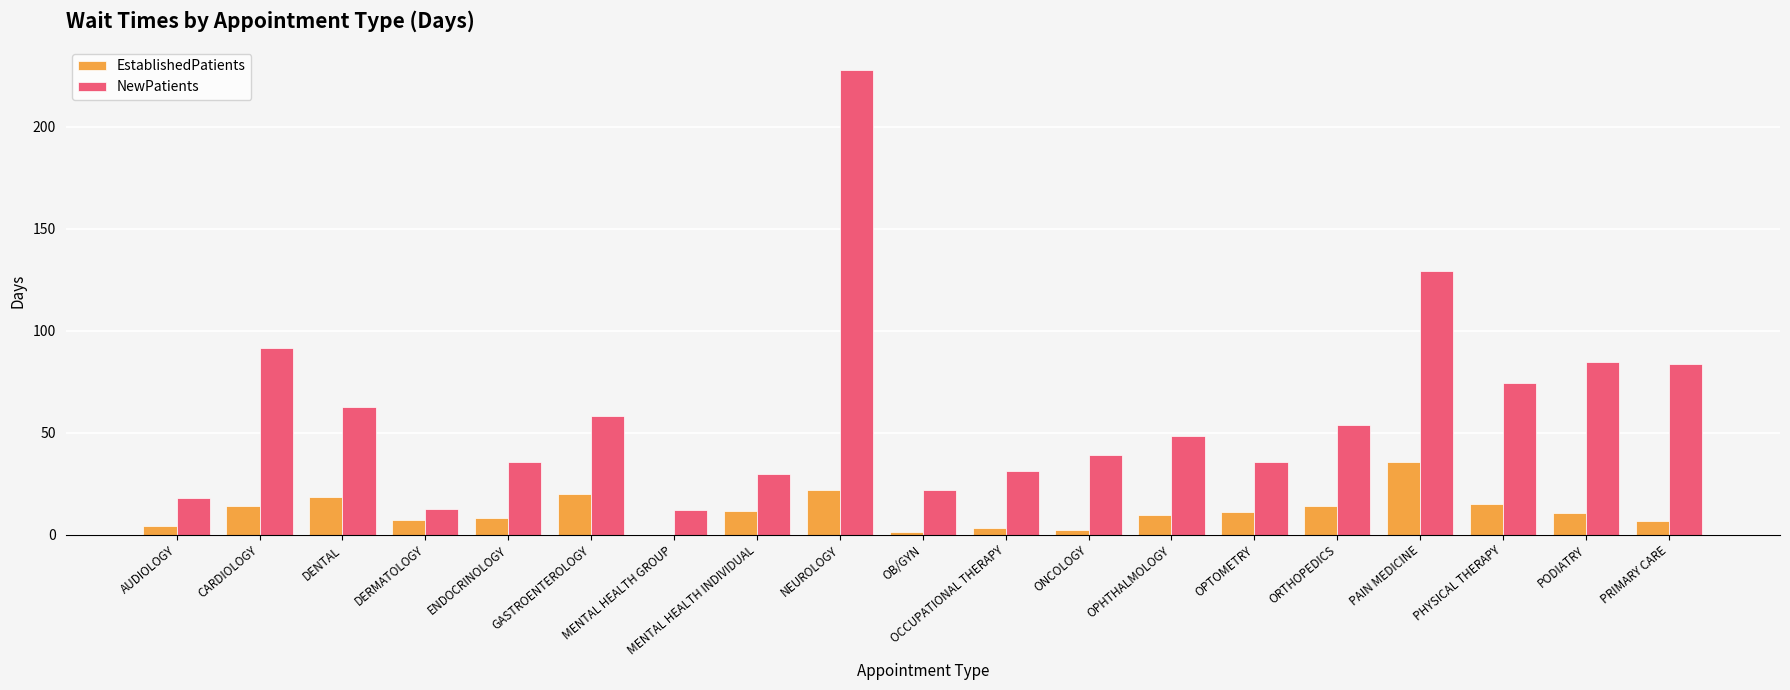

Is it true that EstablishedPatients equals 10.8 at OPTOMETRY?

True